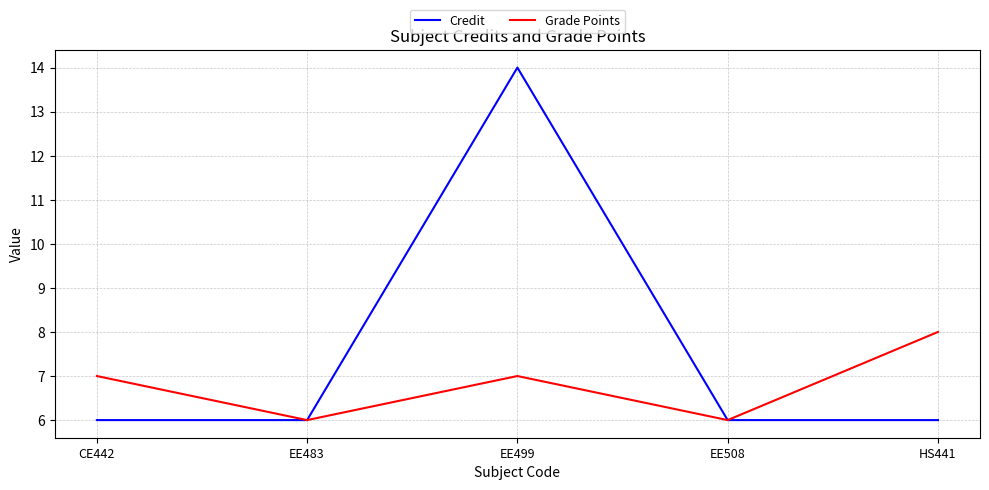

At which category does the chart reach its peak across all series?

EE499